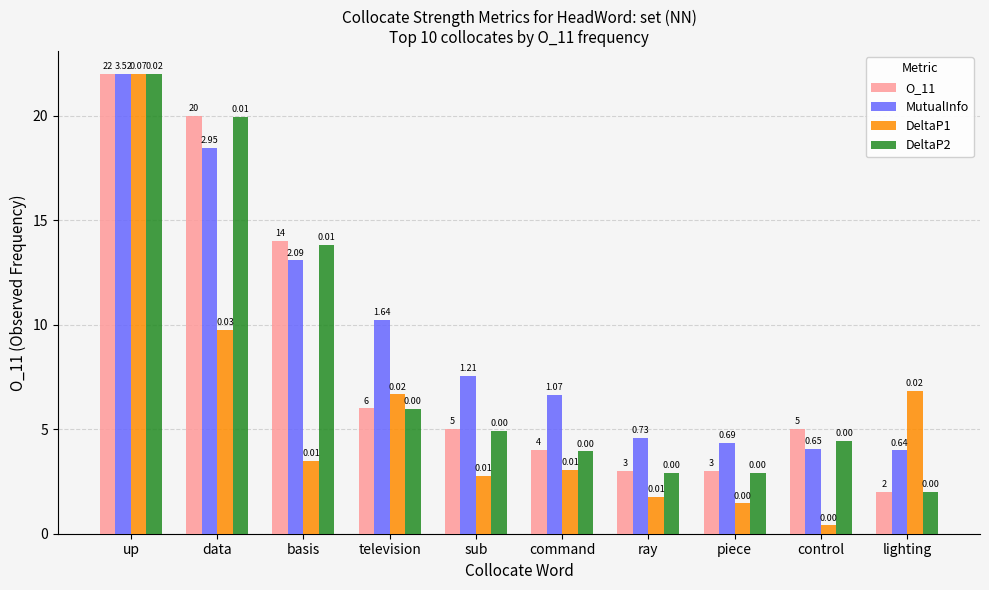

How many groups of bars are there?

10